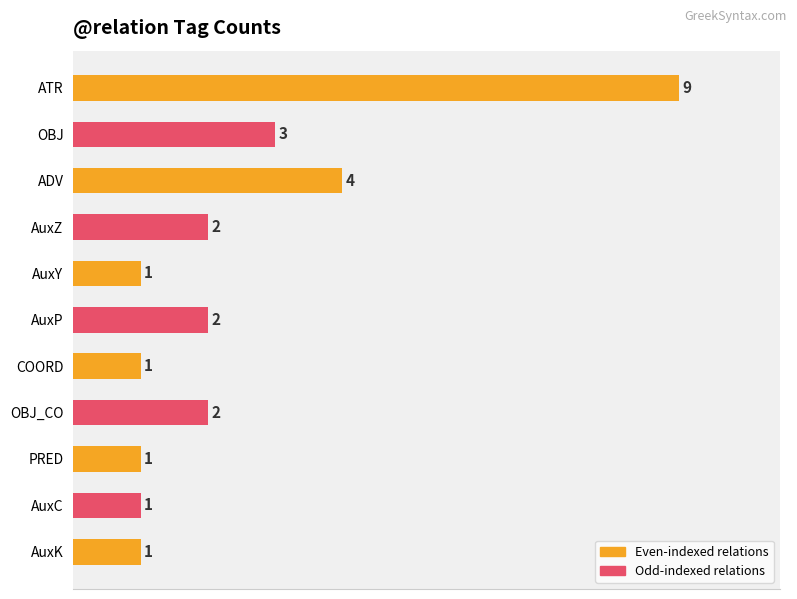

Does the chart contain any negative values?

No